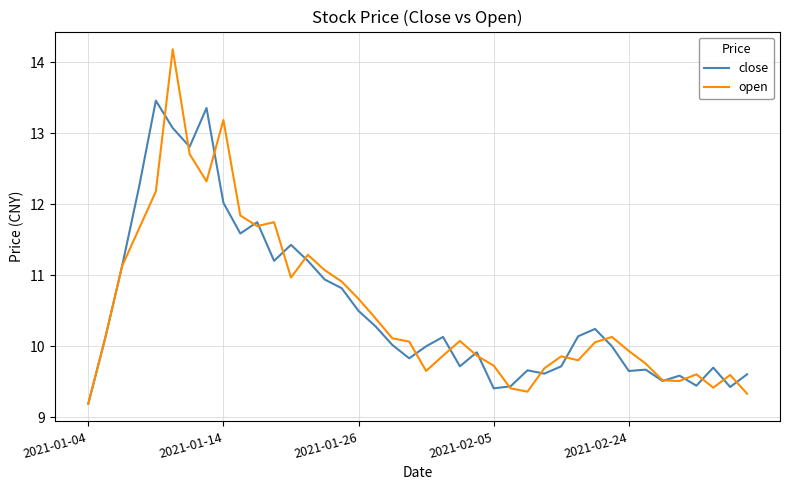

What is the minimum value for close?

9.2